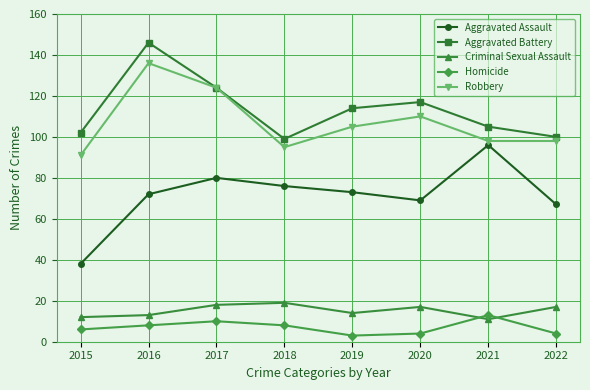

Reading left to right, transcribe all the data shown in this chart.

Aggravated Assault: 38	72	80	76	73	69	96	67
Aggravated Battery: 102	146	124	99	114	117	105	100
Criminal Sexual Assault: 12	13	18	19	14	17	11	17
Homicide: 6	8	10	8	3	4	13	4
Robbery: 91	136	124	95	105	110	98	98